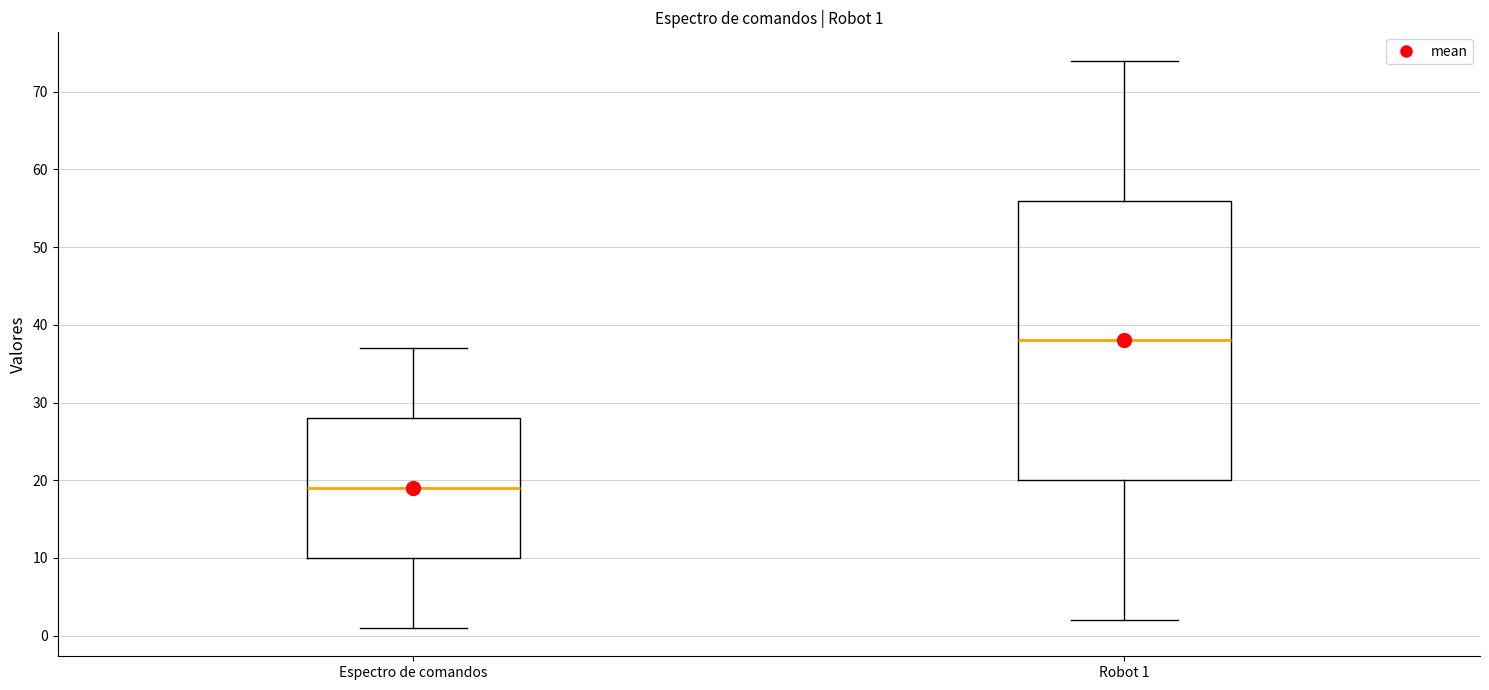

Comparing the boxes themselves (not the whiskers), which one is the tallest?

Robot 1